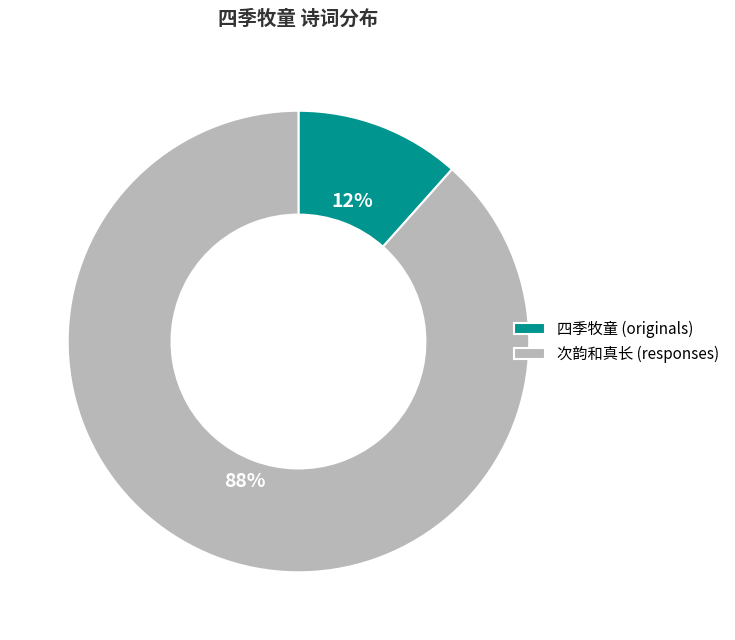

Do 次韵和真长 (responses) and 四季牧童 (originals) together represent more than half of the pie?

Yes